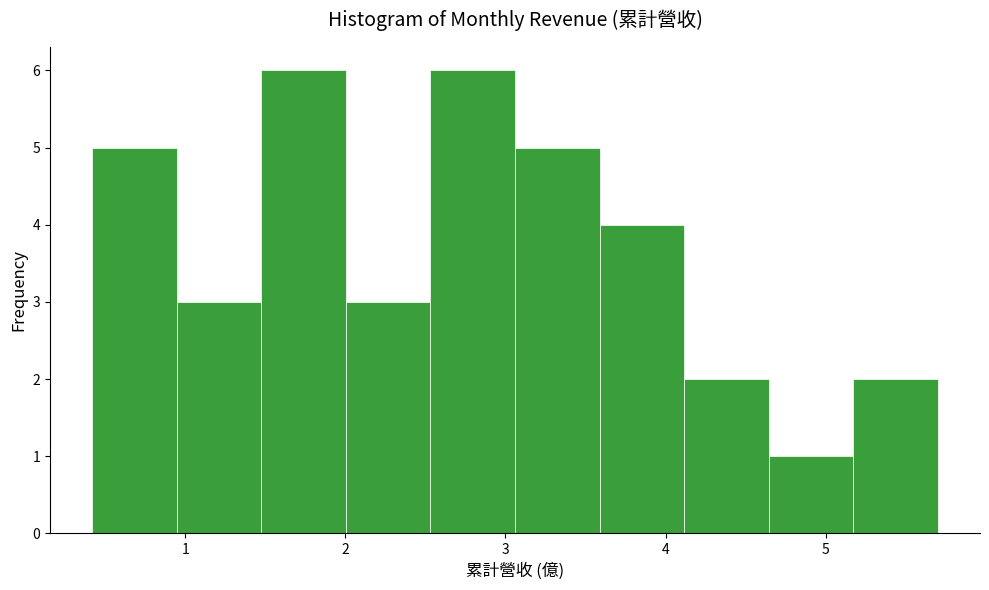

Reading left to right, list every bar in this chart as the range it spans on the x-axis followed by its height. Neither the bar edges nor the heights are printed on the chart, so give them approximately, as read against the axes.

0.4 to 0.9: 5
0.9 to 1.5: 3
1.5 to 2.0: 6
2.0 to 2.5: 3
2.5 to 3.1: 6
3.1 to 3.6: 5
3.6 to 4.1: 4
4.1 to 4.6: 2
4.6 to 5.2: 1
5.2 to 5.7: 2